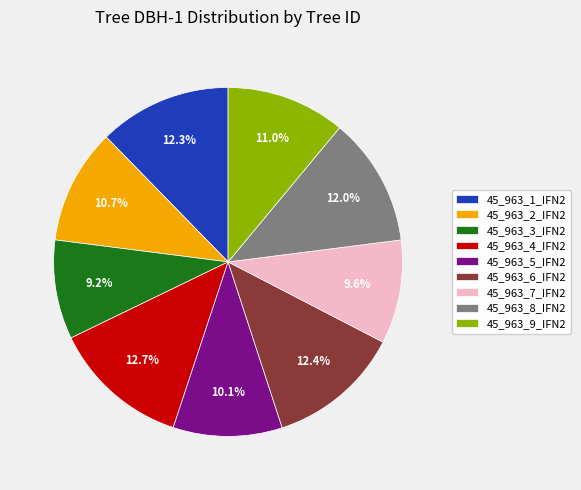

What portion of the pie excludes 45_963_5_IFN2?

89.9%